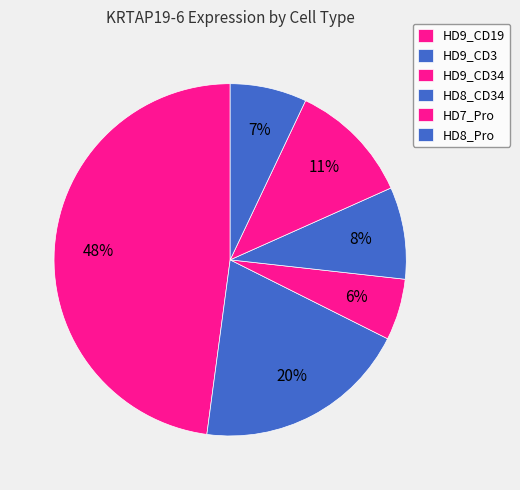

To the nearest percent, what is the average slice percentage?

17%